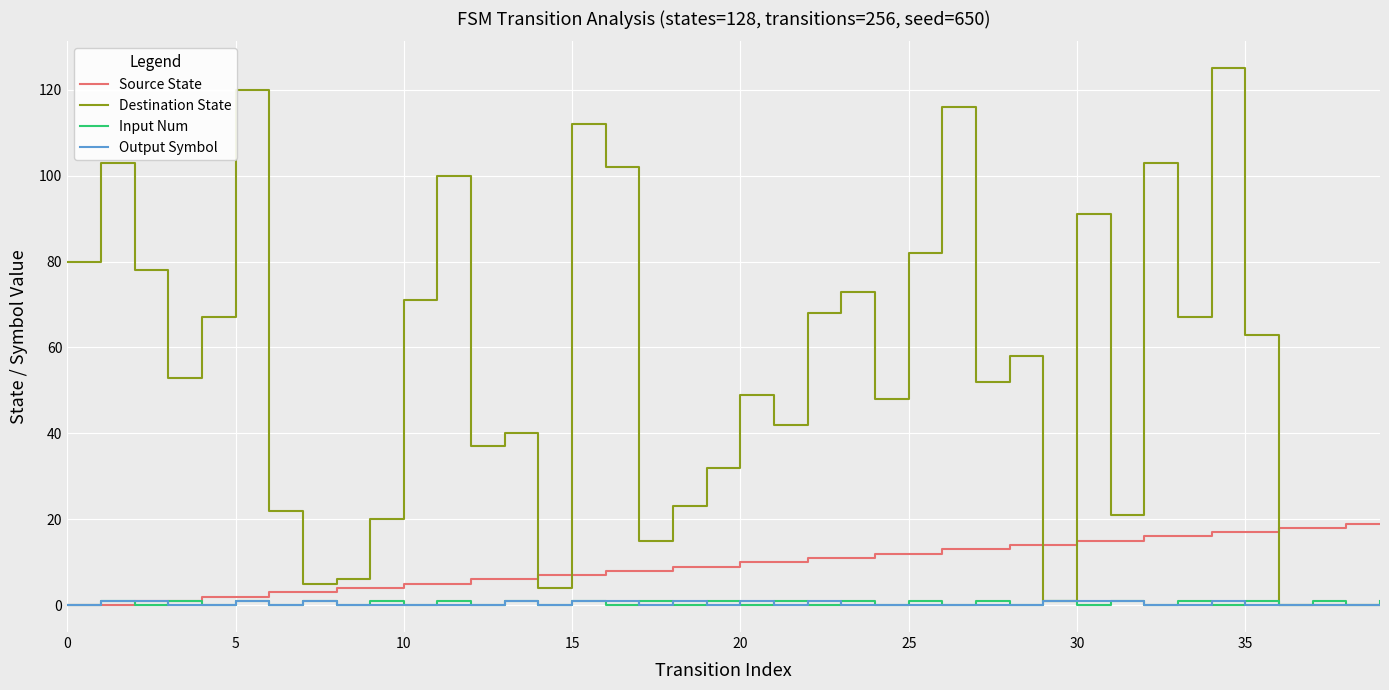

Which series has the widest spread of values?

Destination State